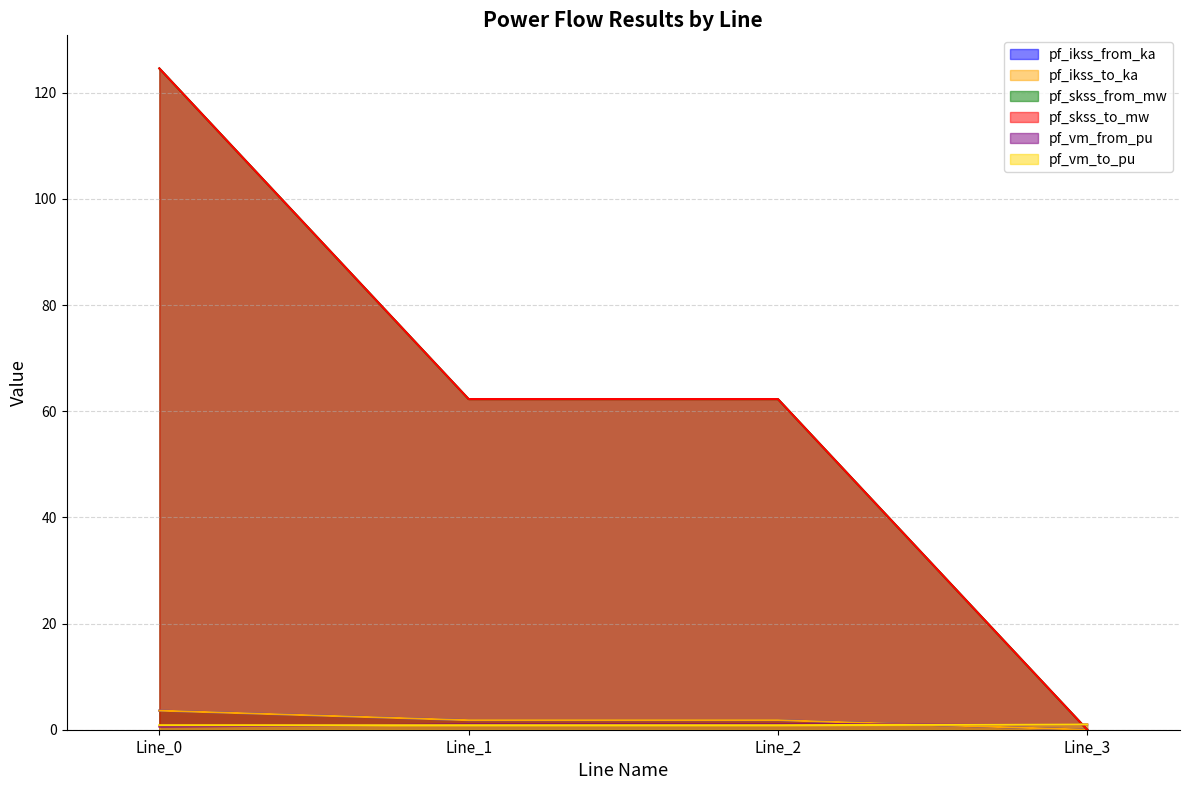

What is the maximum value for pf_ikss_to_ka?

3.6